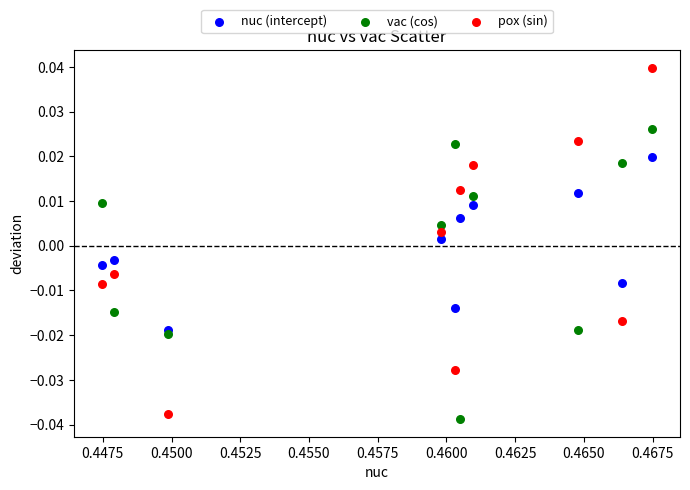

Which series has the widest spread of Y values?

pox (sin)